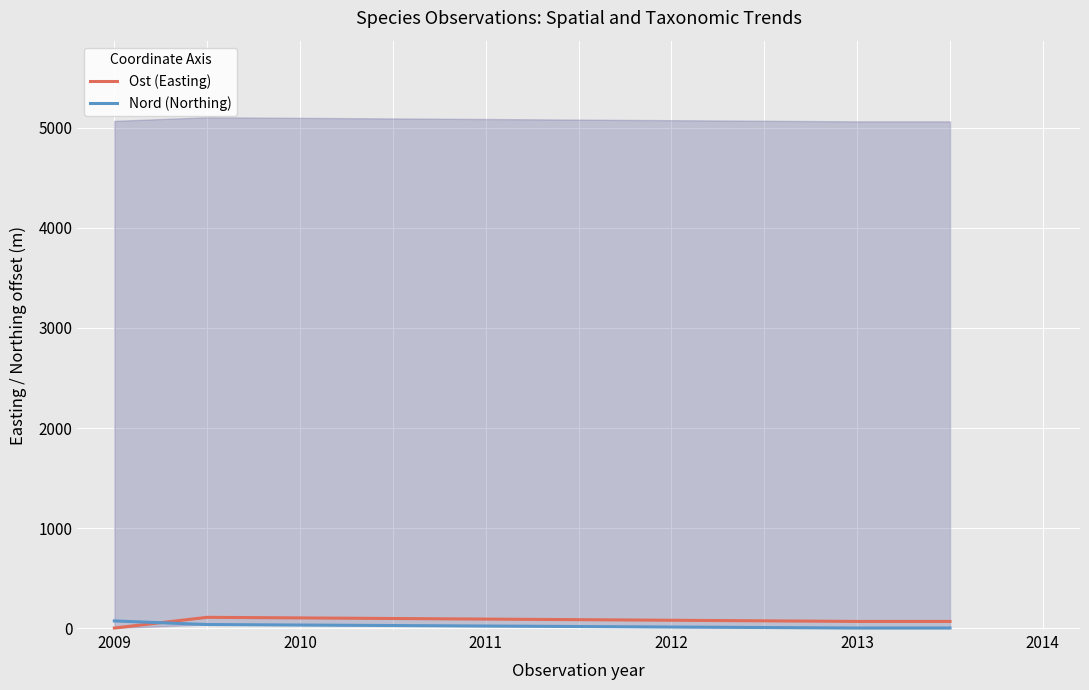

Is it true that Ost (Easting) equals 66 at 2013?

True